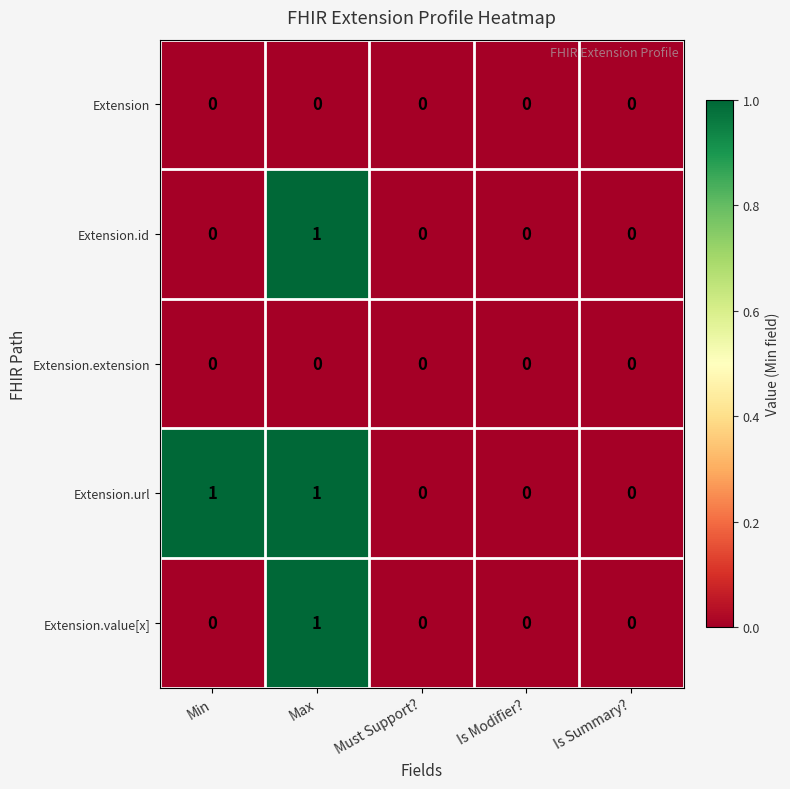

Reading left to right, transcribe all the data shown in this chart.

Extension: 0	0	0	0	0
Extension.id: 0	1	0	0	0
Extension.extension: 0	0	0	0	0
Extension.url: 1	1	0	0	0
Extension.value[x]: 0	1	0	0	0